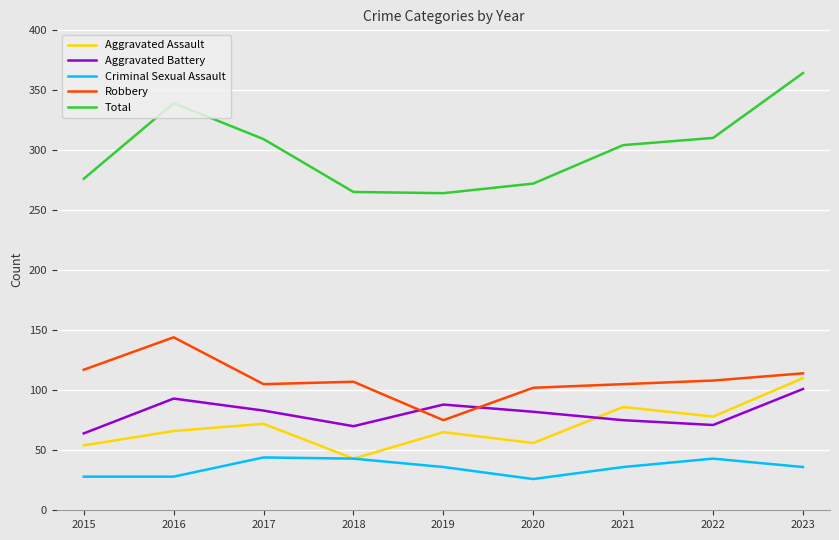

The value of Criminal Sexual Assault at 2018 is 57. True or false?

False